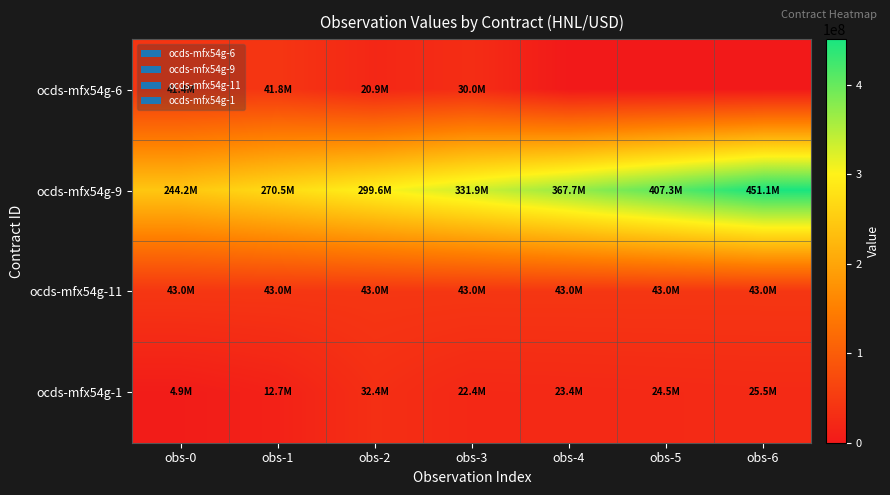

Which series has the largest total across all categories?

ocds-mfx54g-9